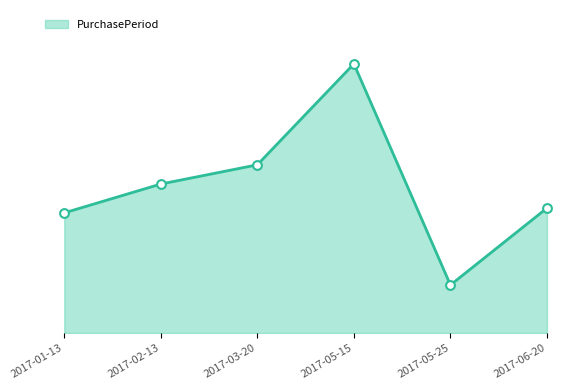

Which has a higher value, 2017-05-25 or 2017-06-20?

2017-06-20